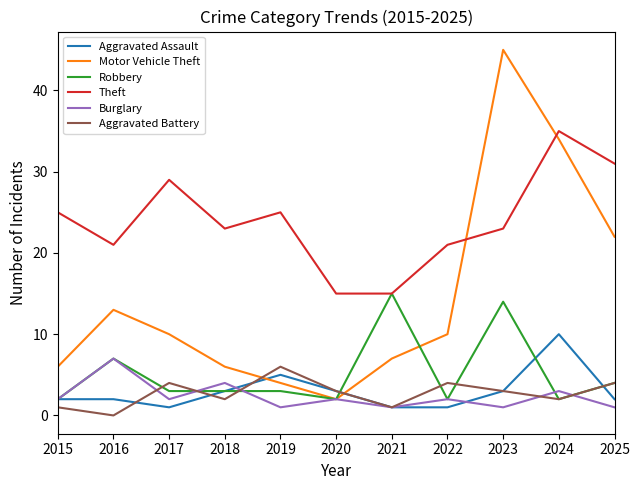

Is this an area chart (filled region under the line)?

No